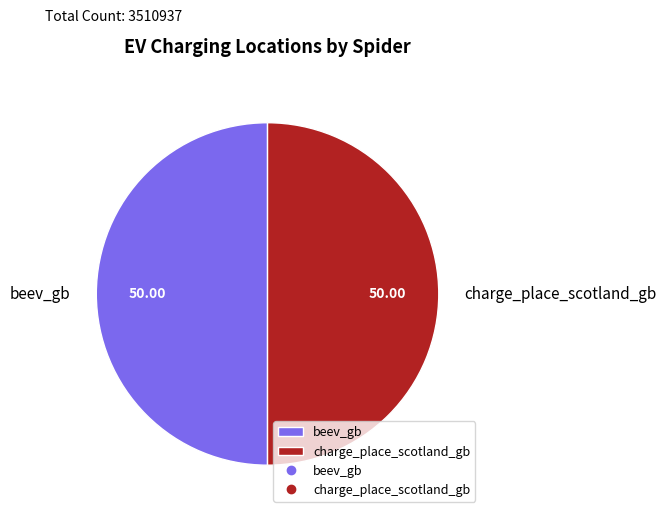

Is the sum of charge_place_scotland_gb and beev_gb greater than half?

Yes